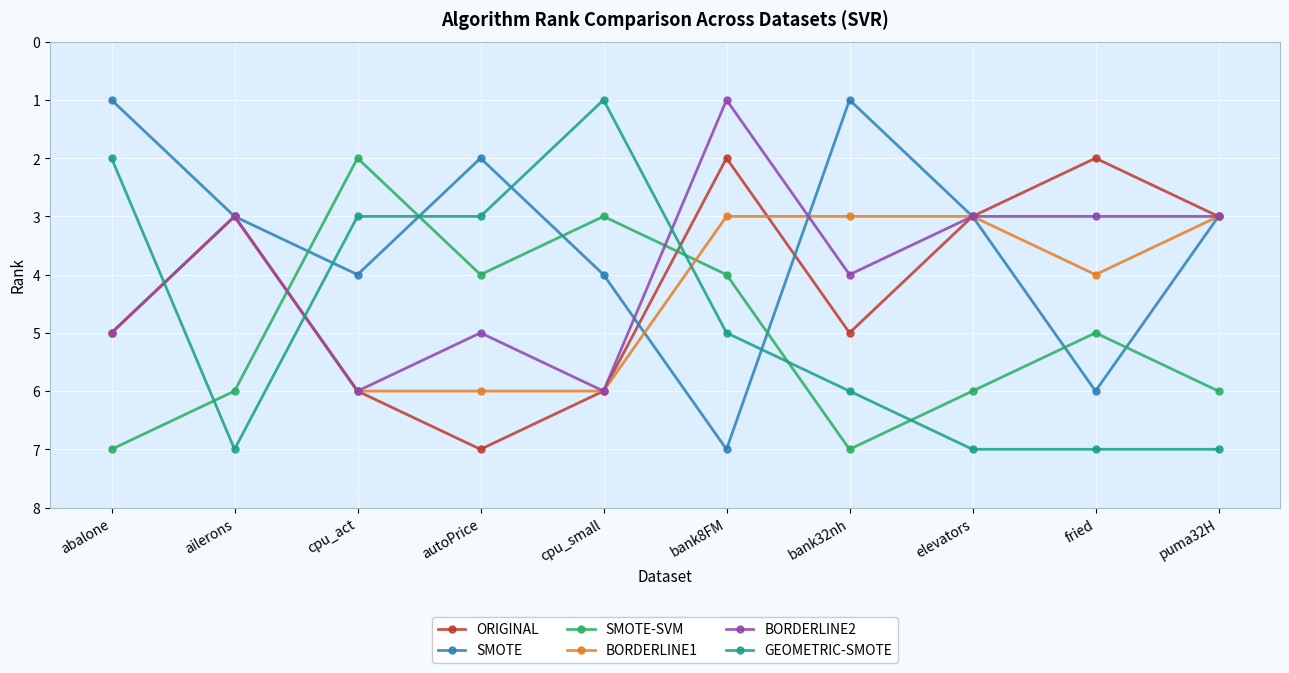

How many interior local valleys does the SMOTE-SVM series have?

3